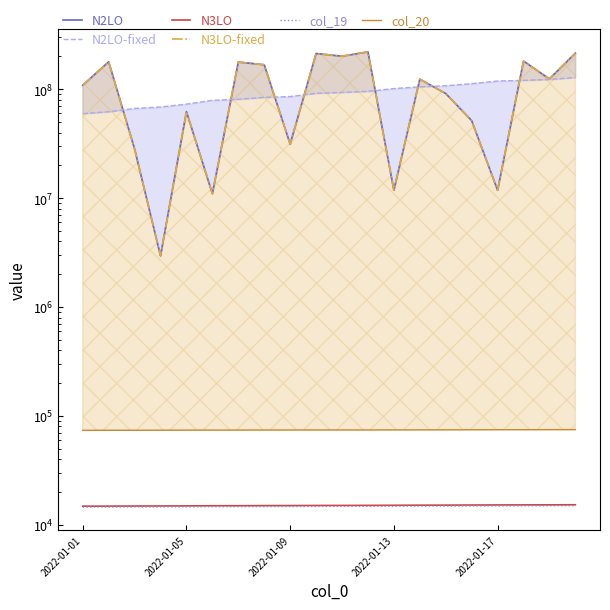

At how many categories does at least one series exceed 130656066?

8